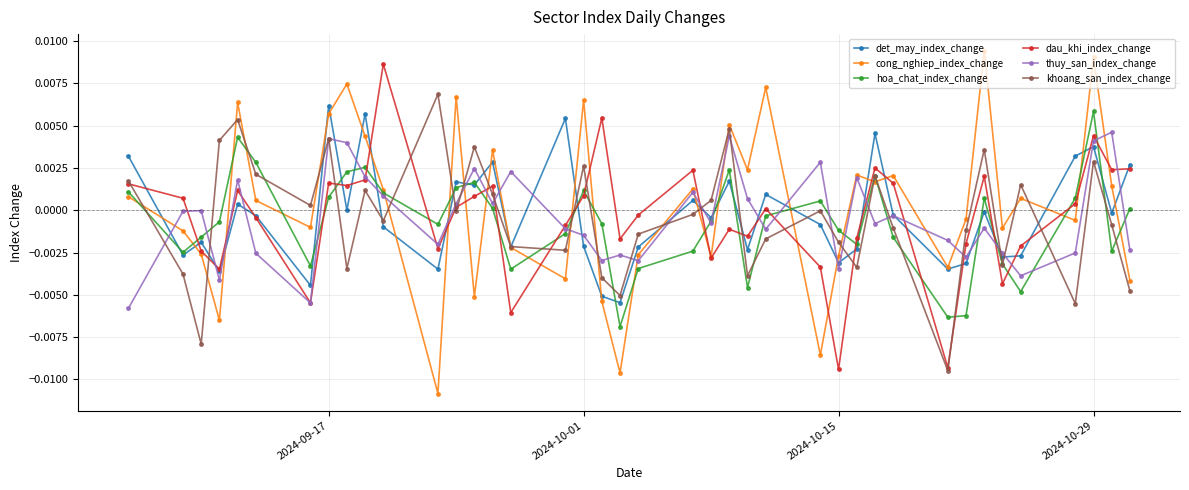

After their last crossing, which series has the higher values: dau_khi_index_change or hoa_chat_index_change?

dau_khi_index_change